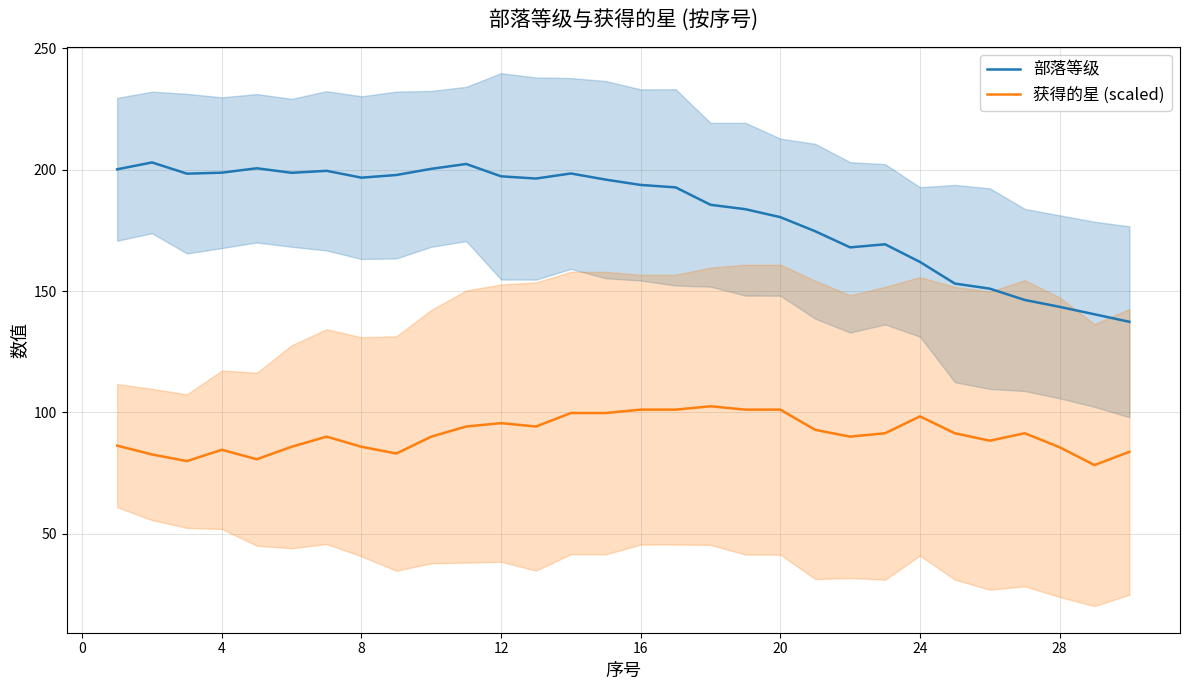

Reading left to right, transcribe all the data shown in this chart.

部落等级: 200.2	203.0	198.4	198.8	200.6	198.7	199.5	196.7	197.8	200.4	202.4	197.3	196.4	198.5	195.9	193.7	192.7	185.5	183.7	180.5	174.6	168.0	169.3	162.0	153.1	151.0	146.3	143.5	140.4	137.3
获得的星 (scaled): 86.3	82.7	79.9	84.6	80.7	85.8	90.0	85.8	83.1	90.0	94.2	95.6	94.2	99.7	99.7	101.1	101.1	102.5	101.1	101.1	92.8	90.0	91.4	98.4	91.4	88.3	91.4	85.7	78.3	83.8